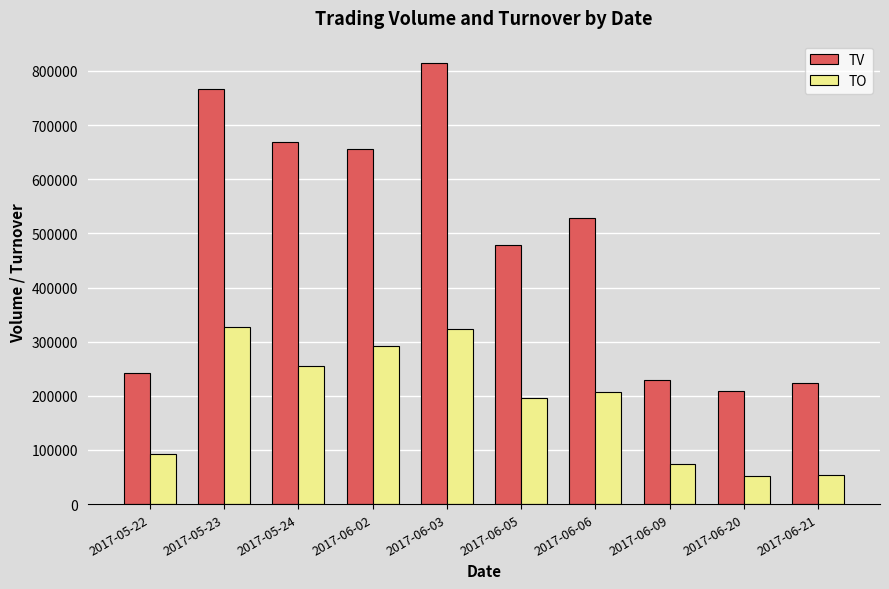

What is the difference between the maximum and second lowest values in the TV series?

592000